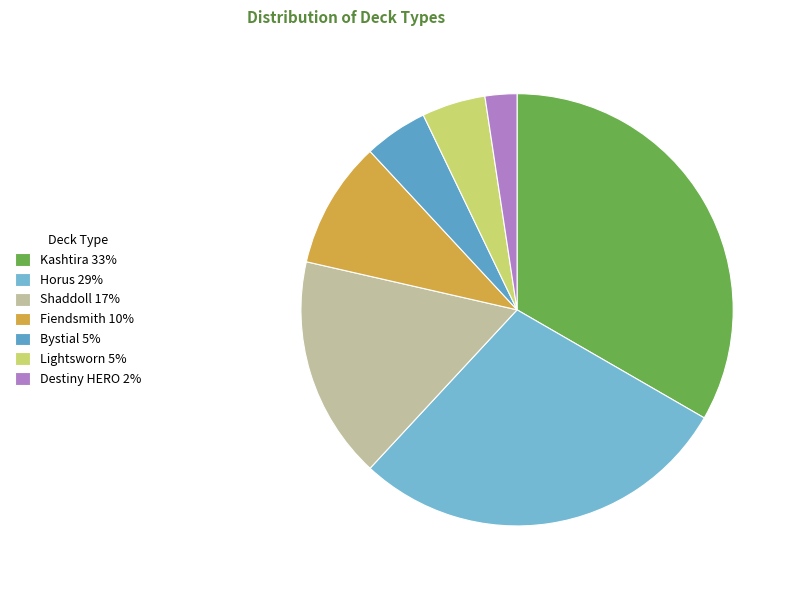

Which has a higher value, Shaddoll or Kashtira?

Kashtira